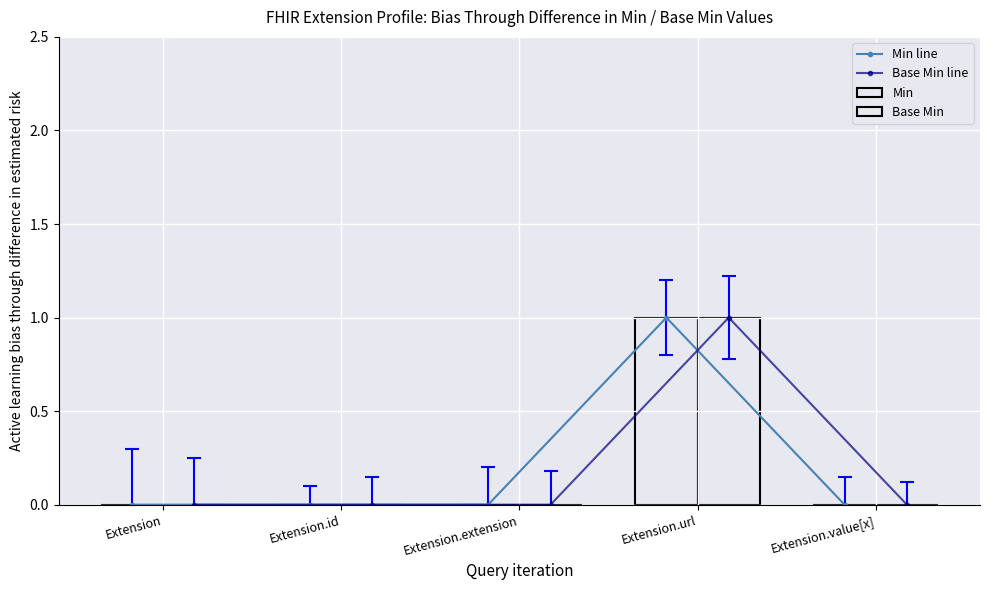

Which series changed the most between Extension.id and Extension.value[x]?

Min line